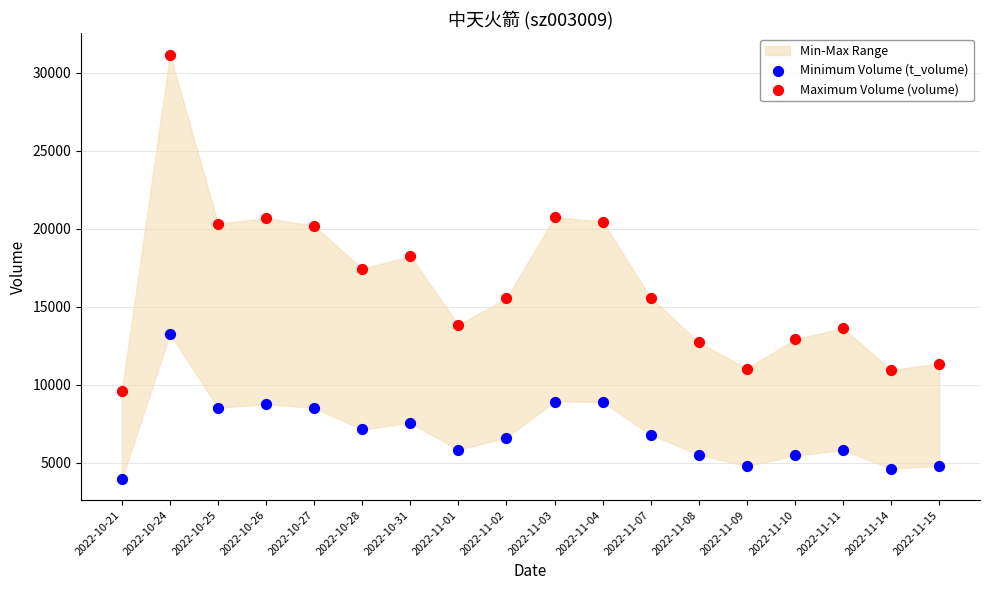

Which series reaches the maximum Y coordinate?

Maximum Volume (volume)